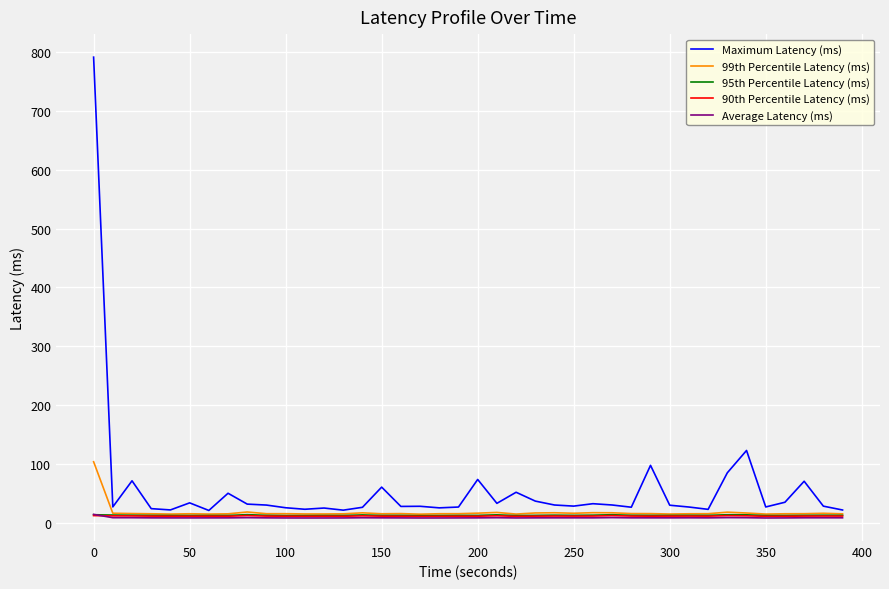

What is the average value of the 90th Percentile Latency (ms) series?

11.3